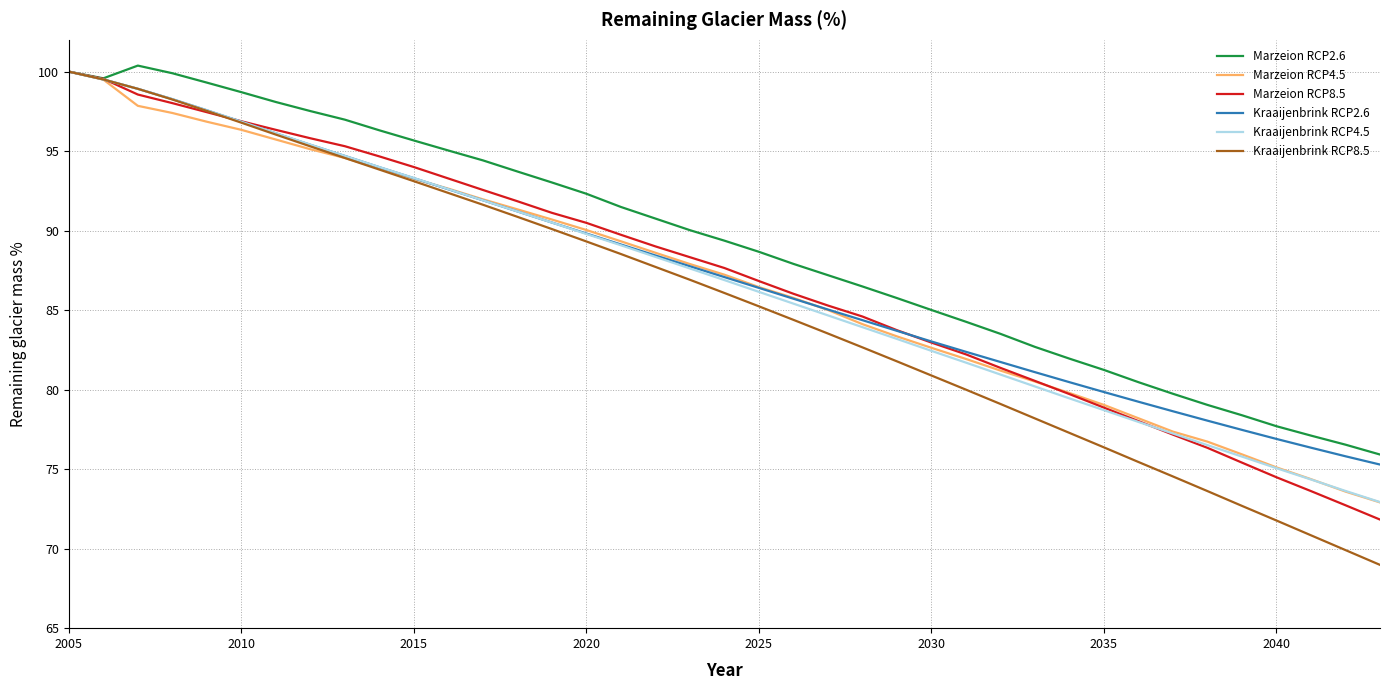

Which series has the largest range (max minus min)?

Kraaijenbrink RCP8.5